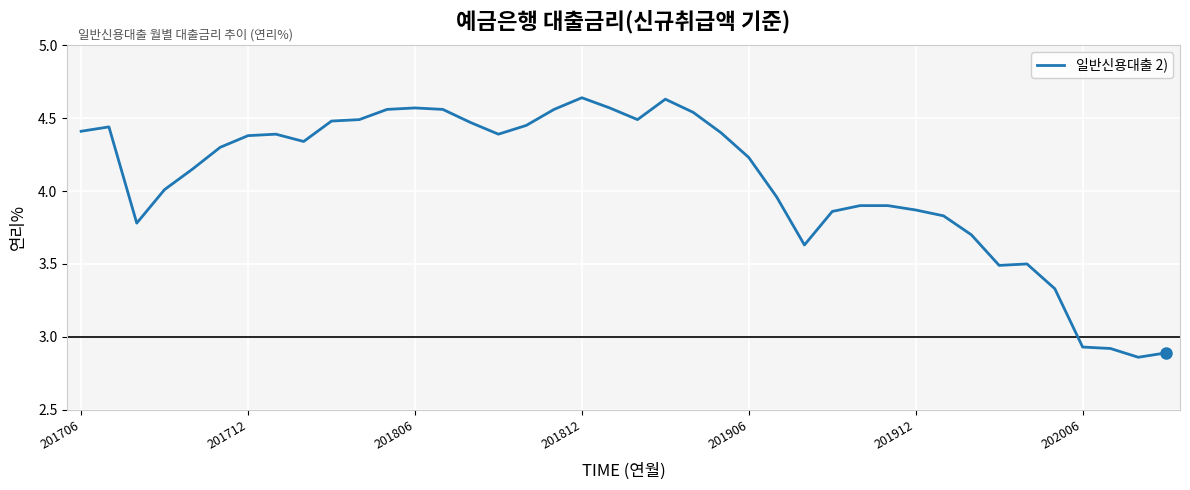

What is the difference between the maximum and minimum values?

1.8